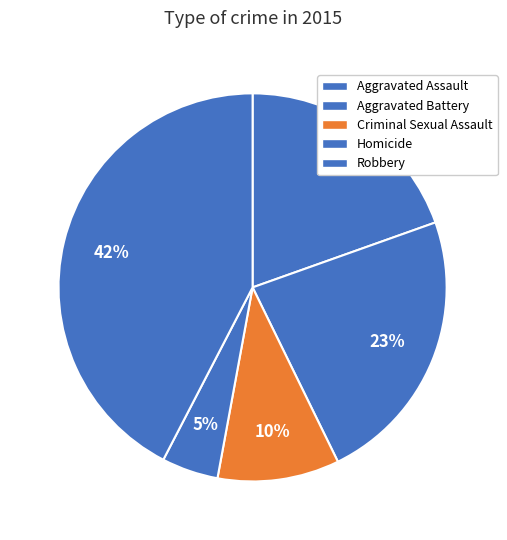

How much of the chart is everything except Homicide?

95.3%